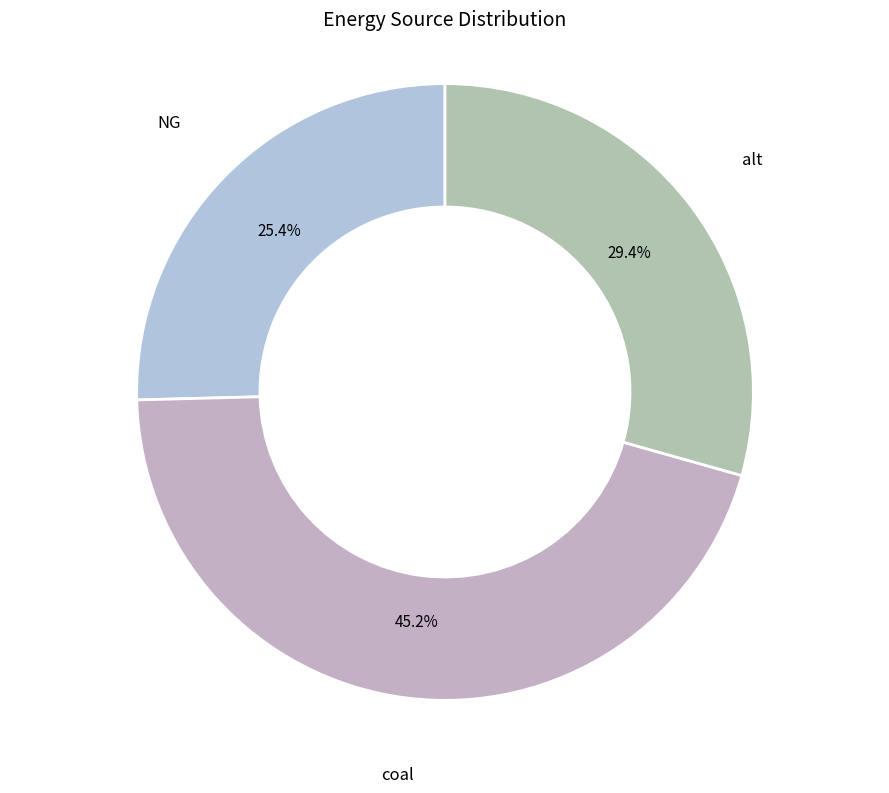

Count the number of slices in the pie.

3